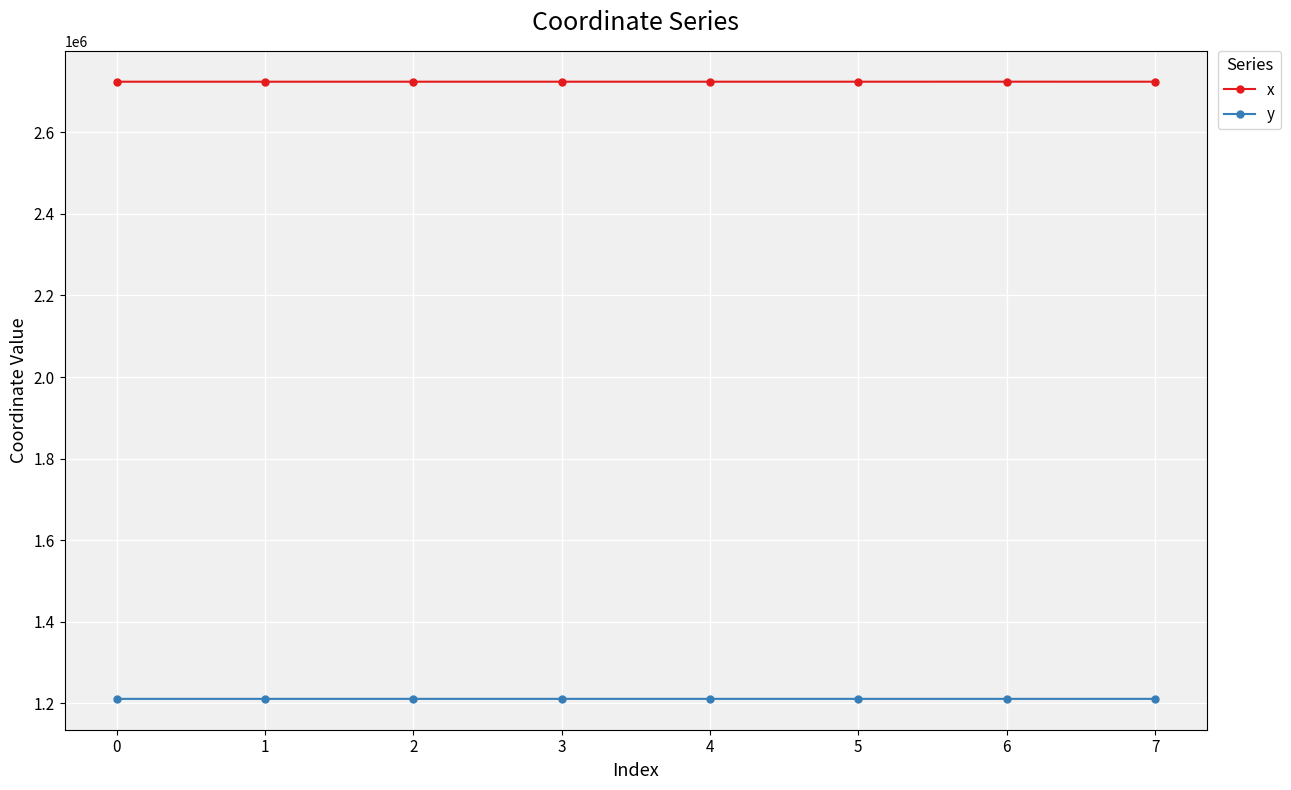

What is the spread (max minus min) of values at 1?

1512358.2